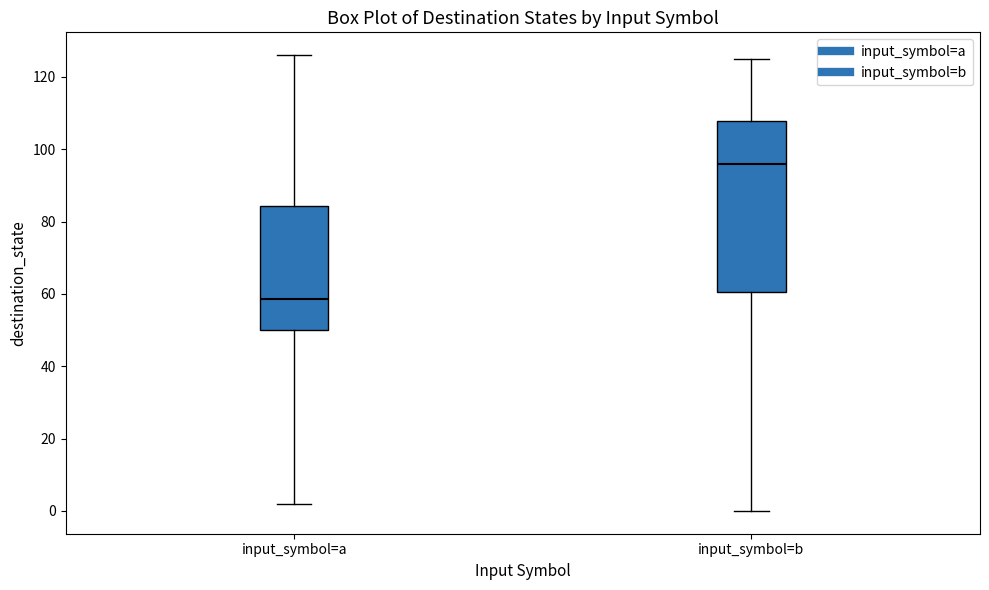

Reading left to right, transcribe this box plot: for each box, give where its median line is, the range the box spans, and where its two whiskers end, as read against the y-axis. The values are not printed on the chart, so give them approximately, as read against the axis.

input_symbol=a: median 58, box 50 to 84, whiskers 2 to 126
input_symbol=b: median 96, box 60 to 108, whiskers 0 to 126